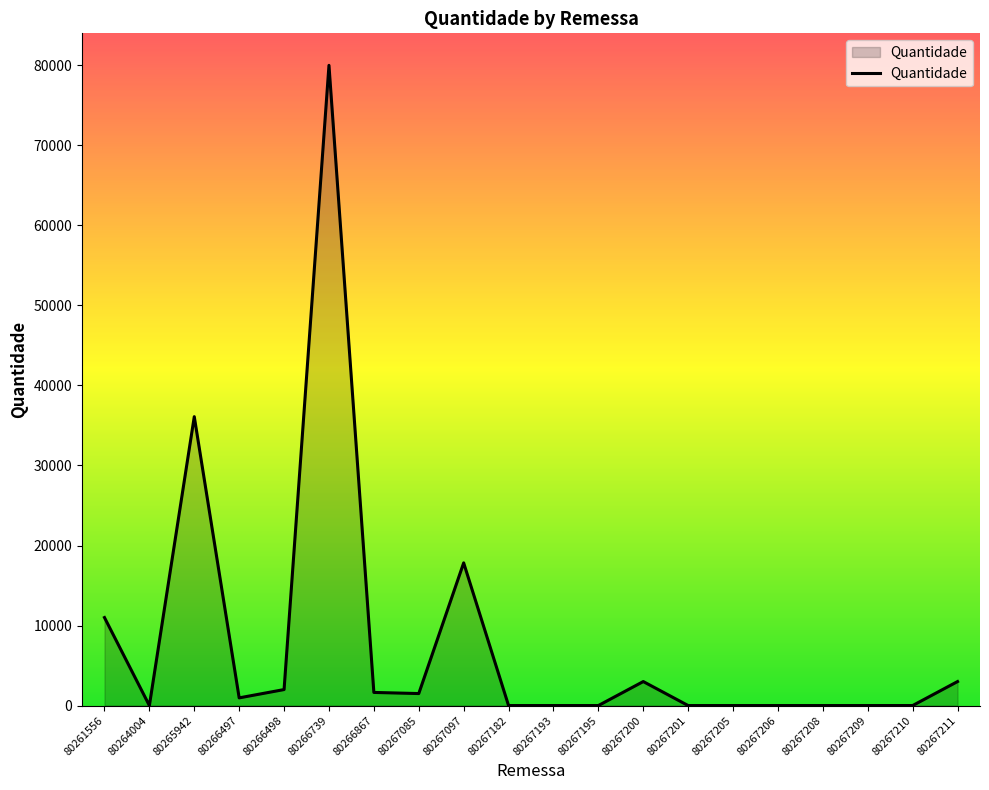

The chart shows a value of 960 at 80266497. True or false?

True